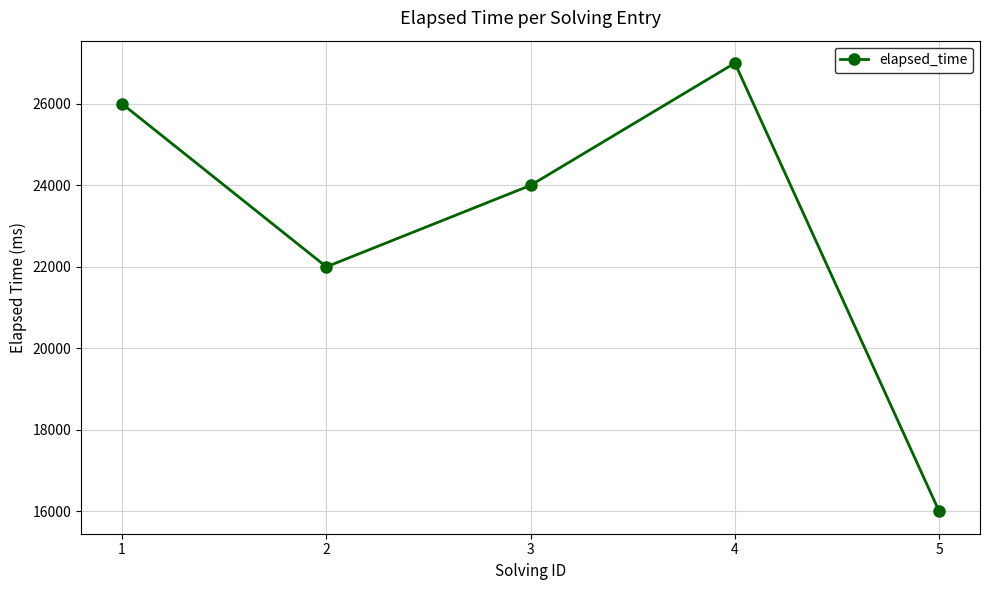

At which category does the data reach its first local valley?

2